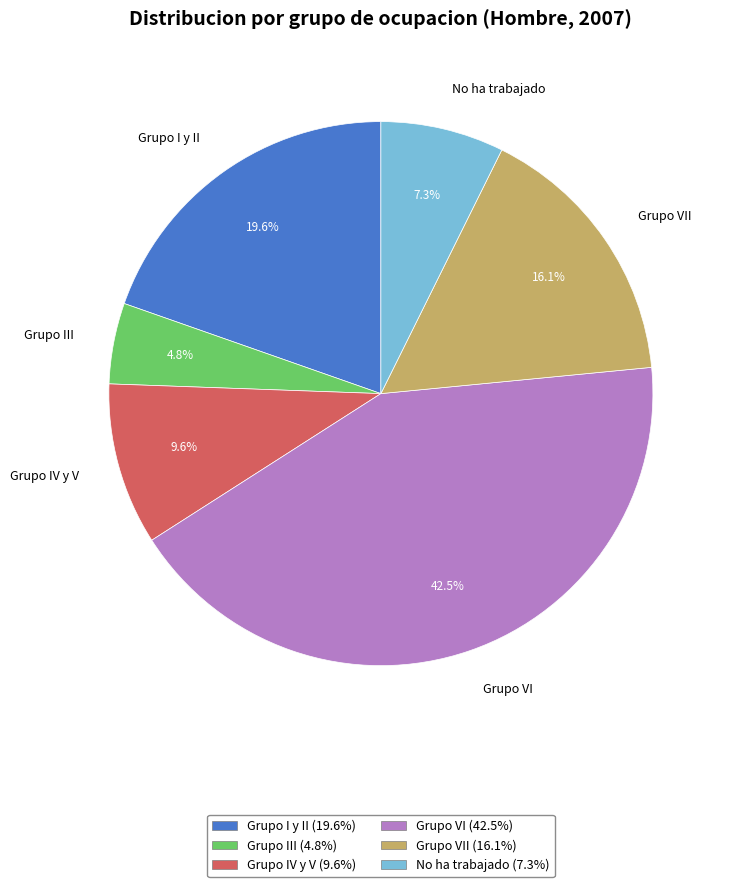

Which category has the biggest portion of the pie?

Grupo VI